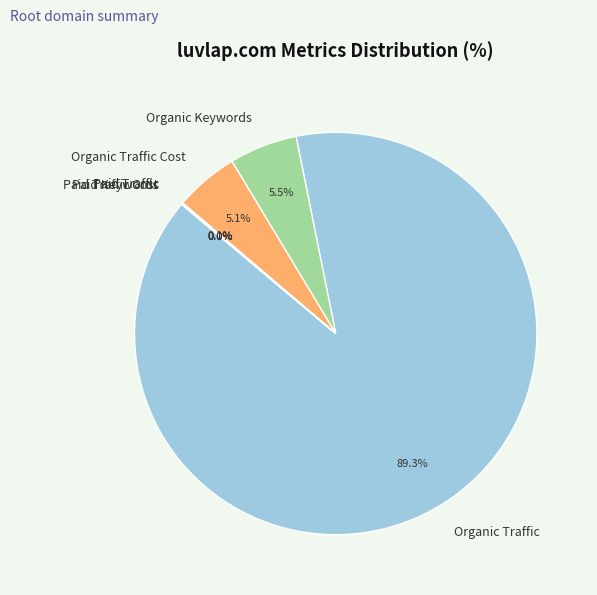

Is the sum of Organic Traffic and Organic Keywords greater than half?

Yes